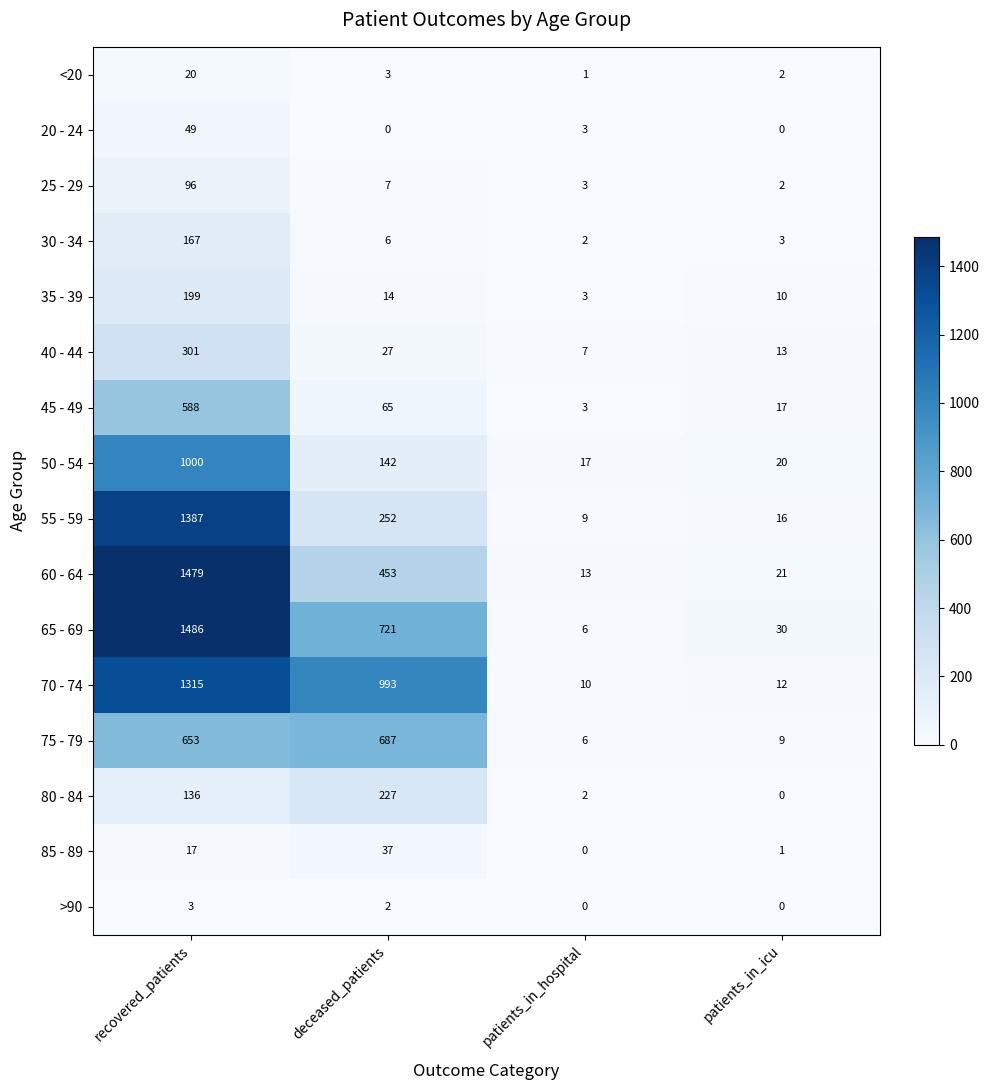

True or false: 80 - 84 has a value of 121 at patients_in_icu.

False